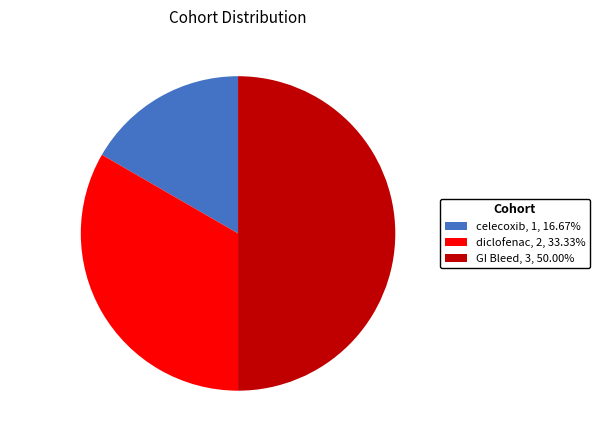

Approximately how many times larger is the value at diclofenac compared to celecoxib?

2.0